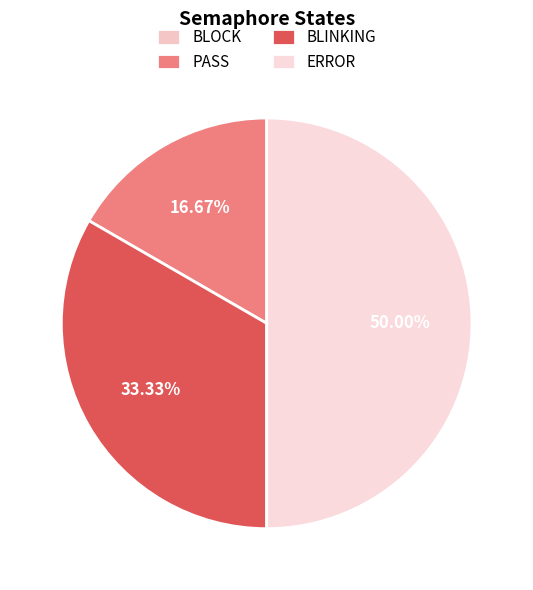

Do BLOCK and PASS together represent more than half of the pie?

No